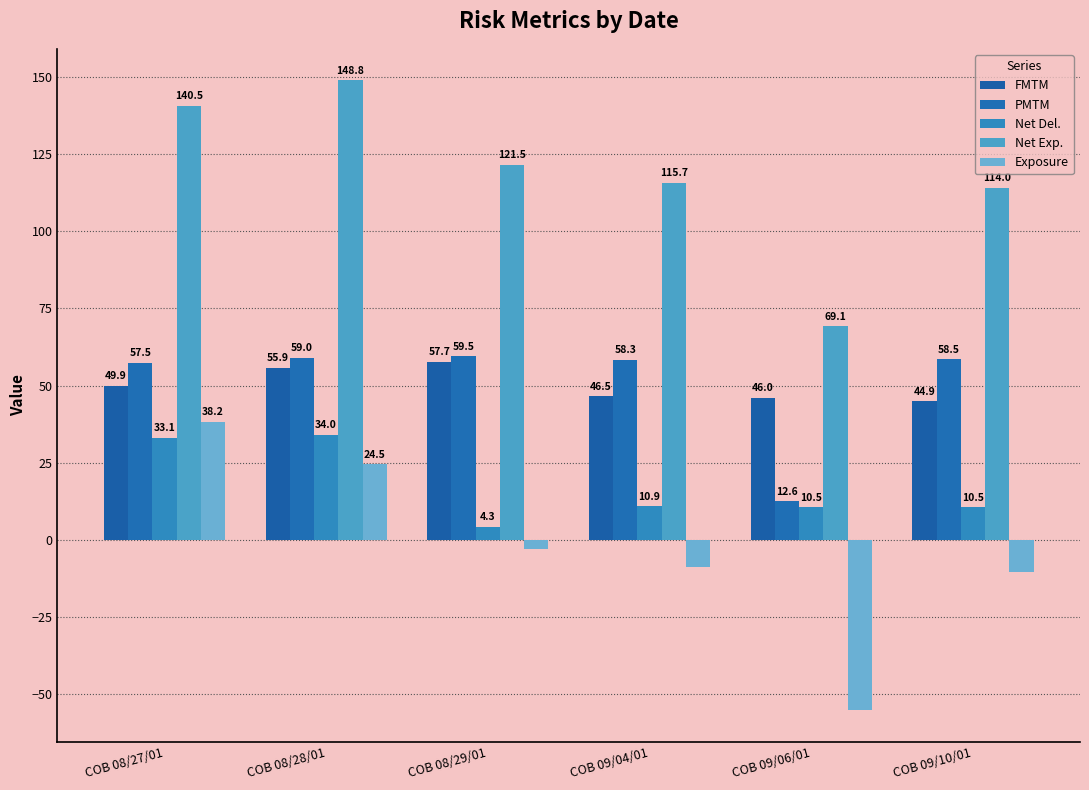

Reading left to right, transcribe all the data shown in this chart.

FMTM: 49.9	55.9	57.7	46.5	46.0	44.9
PMTM: 57.5	59.0	59.5	58.3	12.6	58.5
Net Del.: 33.1	34.0	4.3	10.9	10.5	10.5
Net Exp.: 140.5	148.8	121.5	115.7	69.1	114.0
Exposure: 38.2	24.5	-2.8	-8.6	-55.2	-10.3